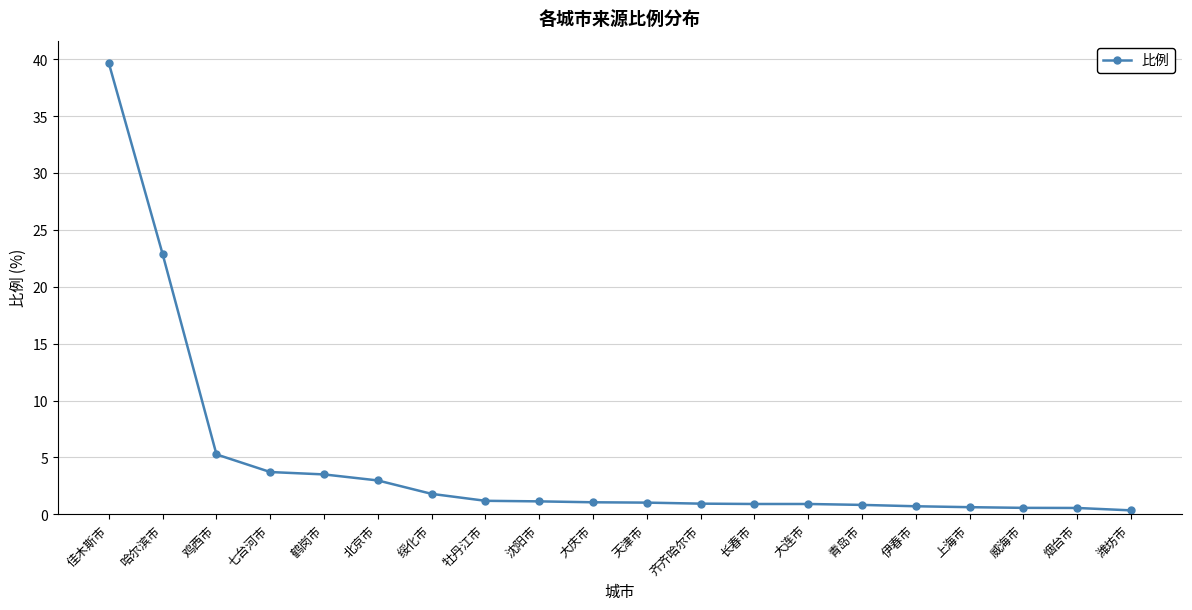

Which category has the highest value across all series?

佳木斯市